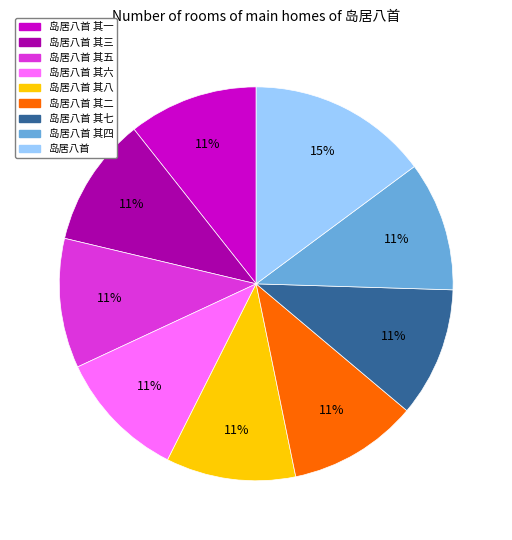

Count the number of slices in the pie.

9